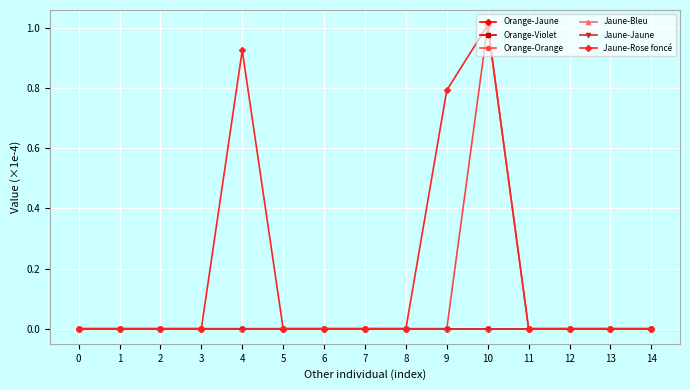

At which category is the sum across all series the highest?

10